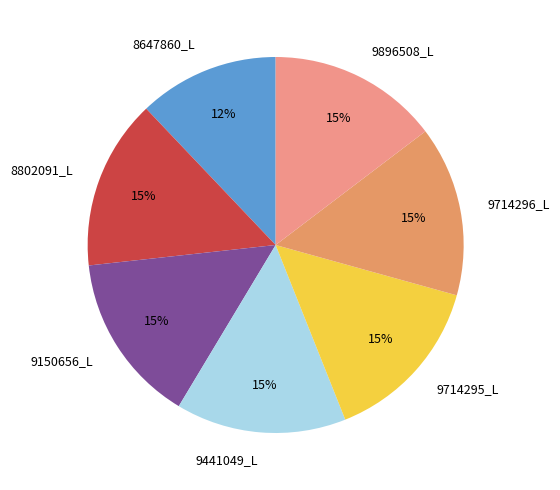

Combined, do 9441049_L and 8802091_L account for over 50%?

No